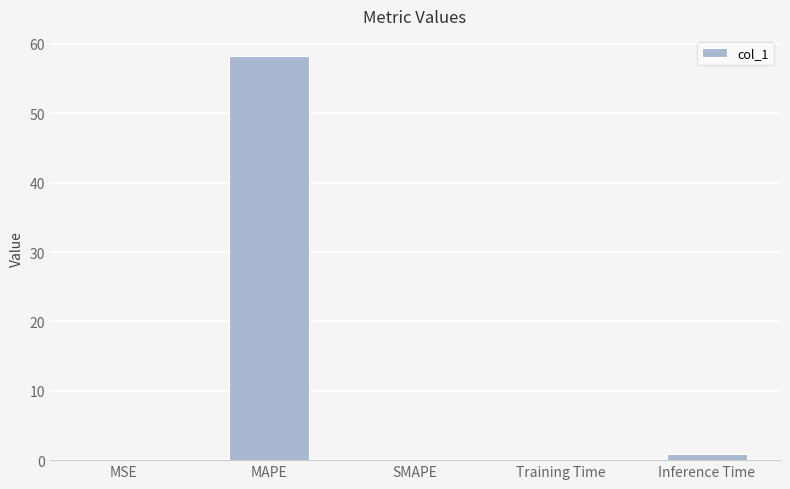

What is the maximum value shown in the chart?

58.2